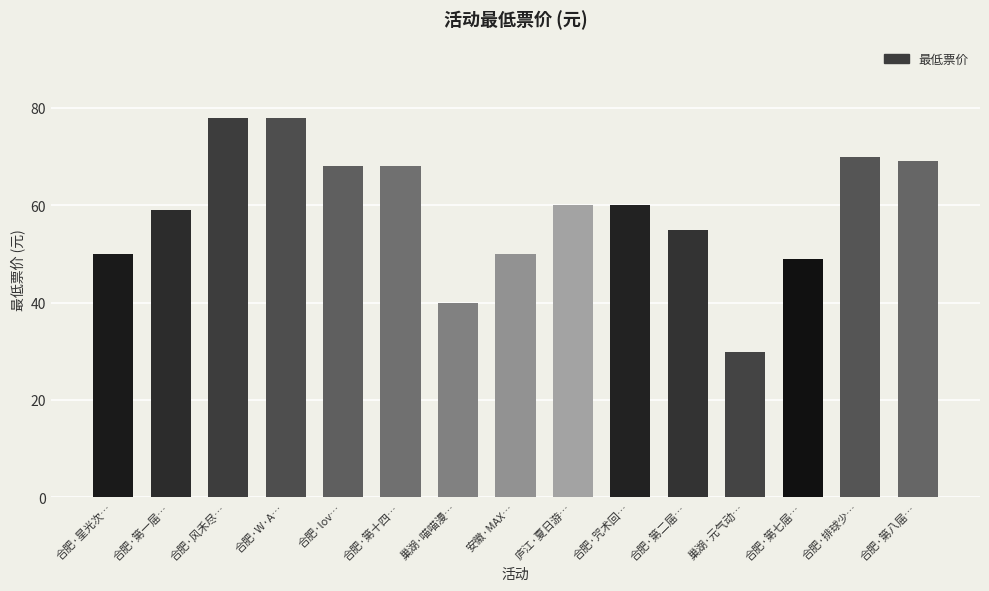

Reading right to left, transcribe all the data shown in this chart.

69.0	70.0	49.0	29.9	55.0	60.0	60.0	50.0	40.0	68.0	68.0	78.0	78.0	59.0	50.0